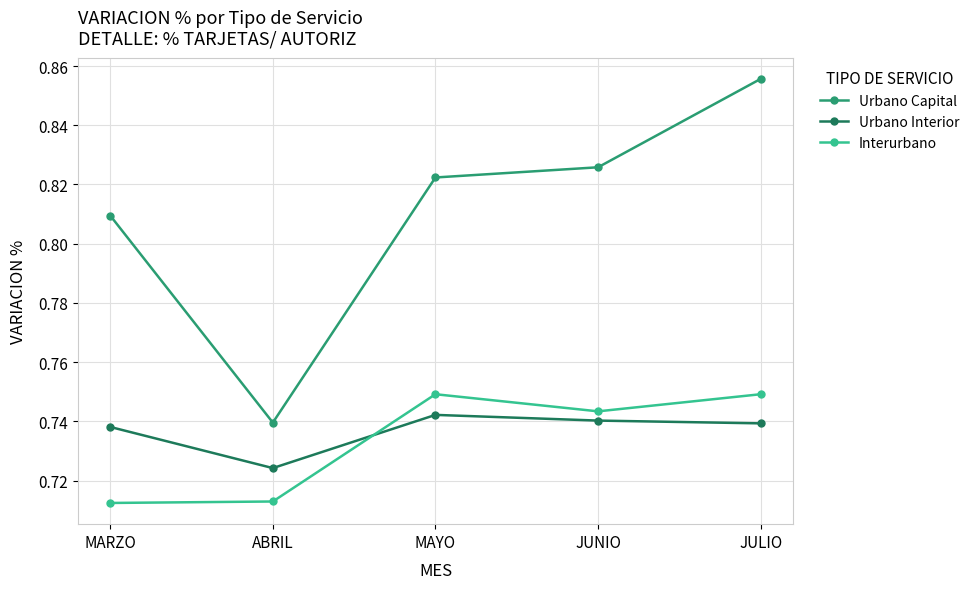

True or false: Urbano Capital and Urbano Interior cross at least once.

False